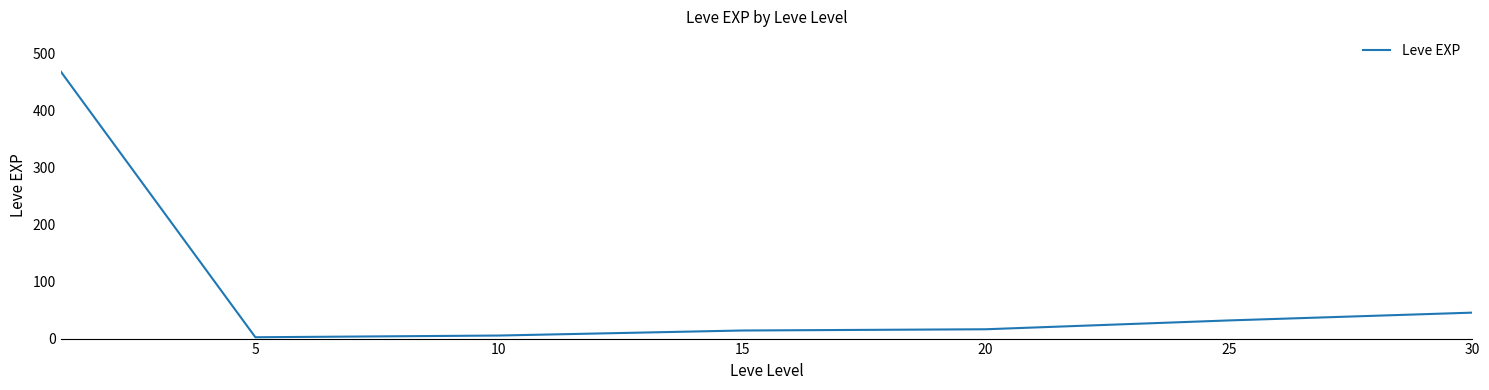

What is the average value?

83.4